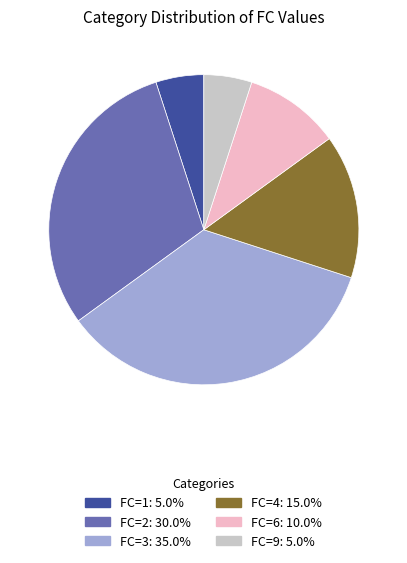

Is there any slice that represents more than half of the pie?

No